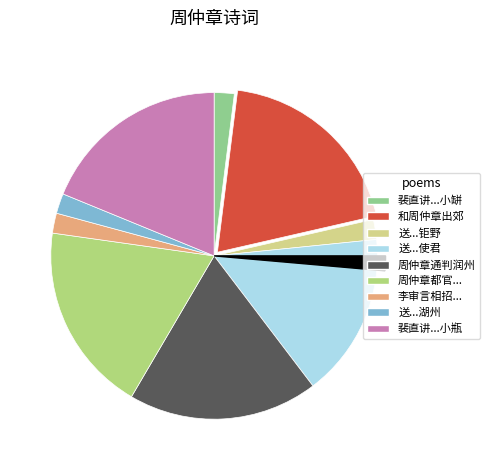

Combined, do 裴直讲得润州通判周仲章咸豉遗一小瓶 and 送周仲章太博之钜野 account for over 50%?

No